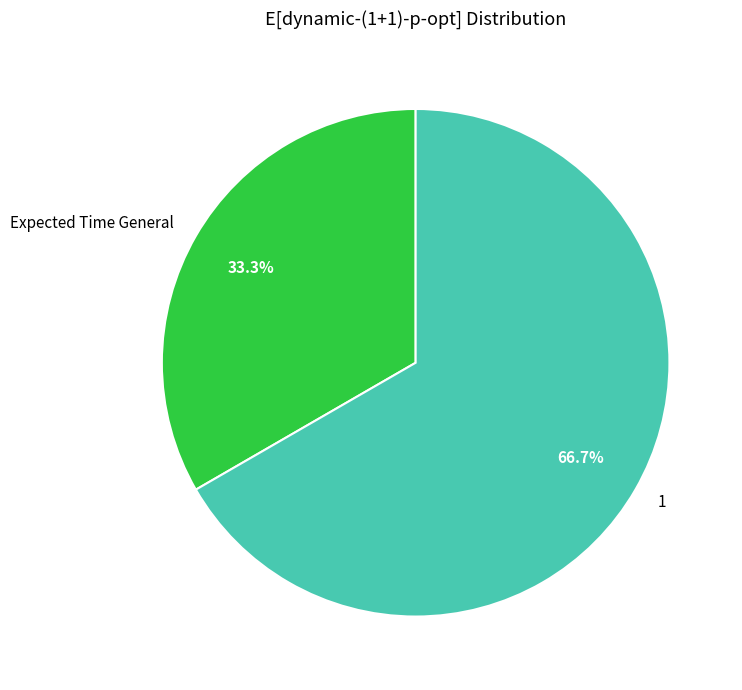

How many slices are in this pie chart?

2